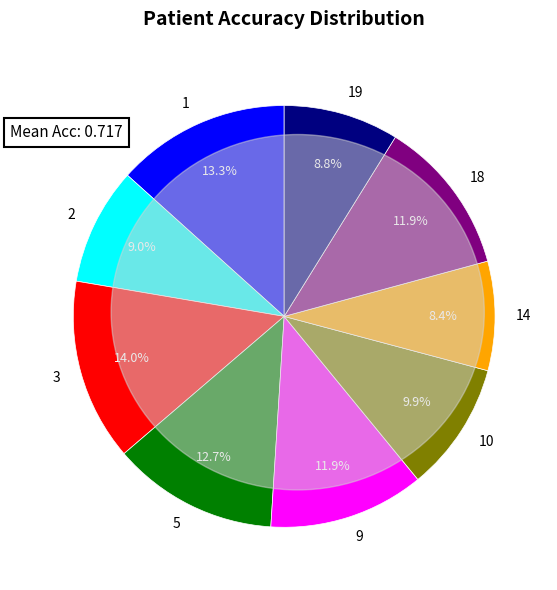

Is there any slice that represents more than half of the pie?

No